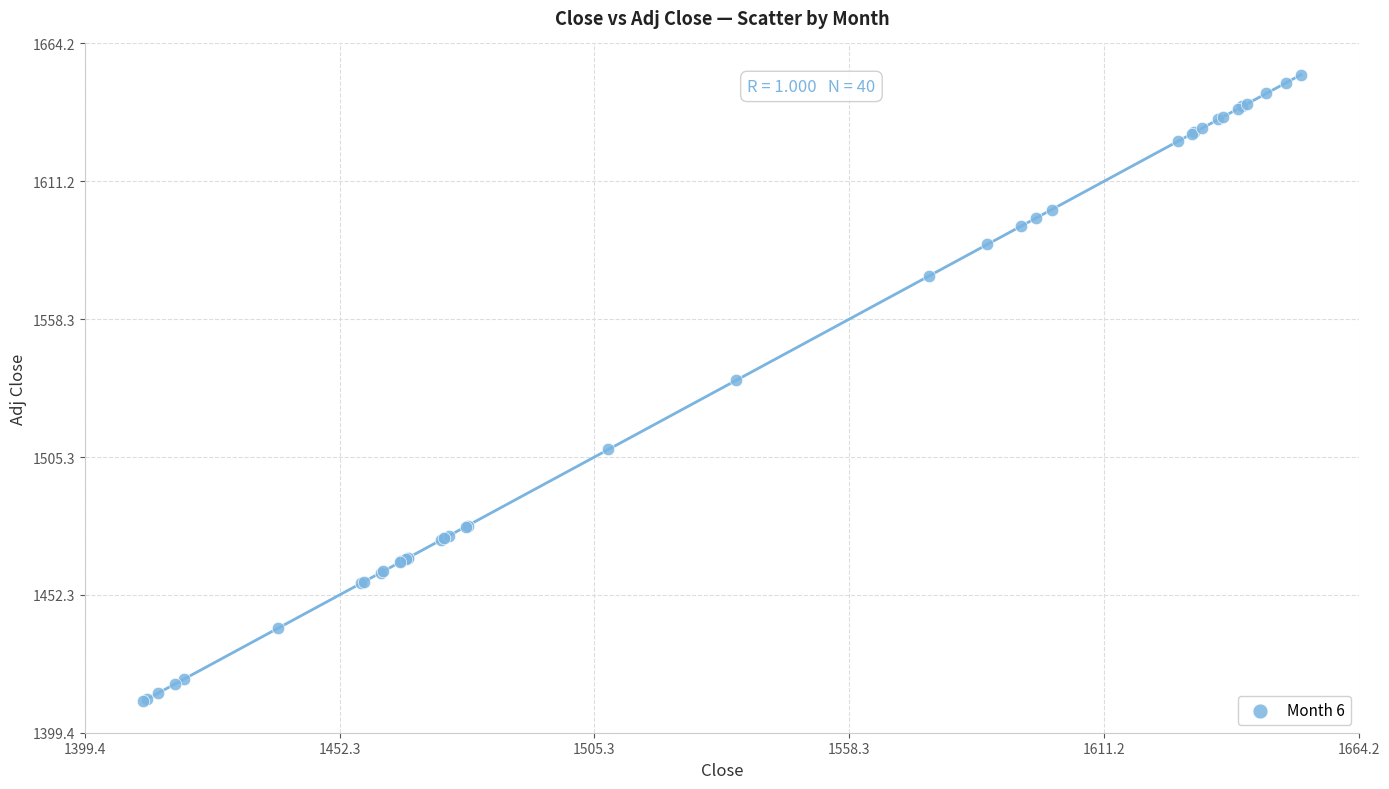

What Y value in the scatter plot is closest to 1531?

1534.8